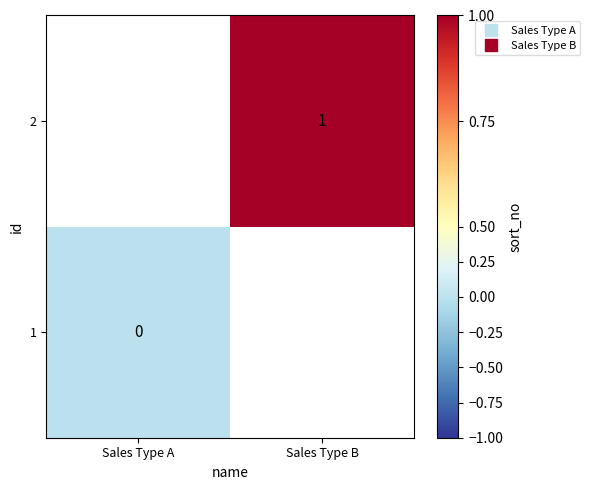

Count the number of categories in the chart.

2